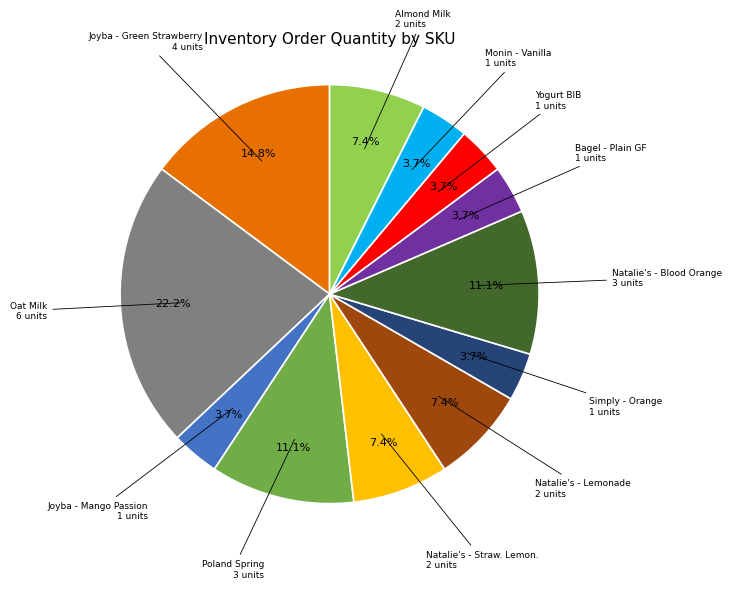

Is there any slice that represents more than half of the pie?

No